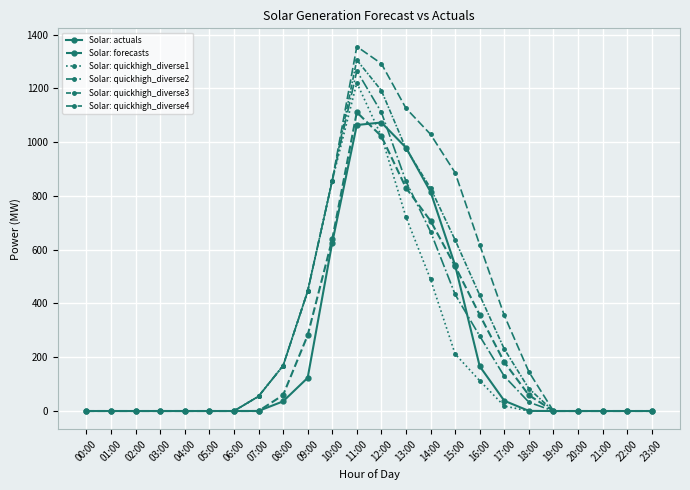

Reading right to left, what are all the values shown in this chart?

Solar: actuals: 0.0	0.0	0.0	0.0	0.0	0.5	38.2	166.6	542.1	815.5	979.8	1073.3	1064.0	626.5	123.4	35.9	0.2	0.0	0.0	0.0	0.0	0.0	0.0	0.0
Solar: forecasts: 0.0	0.0	0.0	0.0	0.0	59.1	181.8	357.7	538.7	707.4	830.3	1022.2	1111.6	638.9	281.7	59.3	0.0	0.0	0.0	0.0	0.0	0.0	0.0	0.0
Solar: quickhigh_diverse1: 0.0	0.0	0.0	0.0	0.0	0.0	18.6	112.8	212.2	490.0	721.8	1022.6	1221.0	857.3	445.5	168.5	54.6	0.0	0.0	0.0	0.0	0.0	0.0	0.0
Solar: quickhigh_diverse2: 0.0	0.0	0.0	0.0	0.0	32.9	129.4	279.0	433.8	667.2	854.7	1111.2	1265.3	857.3	445.5	168.5	54.6	0.0	0.0	0.0	0.0	0.0	0.0	0.0
Solar: quickhigh_diverse3: 0.0	0.0	0.0	0.0	0.0	83.5	230.7	430.9	636.3	829.2	976.2	1192.2	1305.8	857.3	445.5	168.5	54.6	0.0	0.0	0.0	0.0	0.0	0.0	0.0
Solar: quickhigh_diverse4: 0.0	0.0	0.0	0.0	0.0	146.1	355.8	618.5	886.5	1029.4	1126.3	1292.3	1355.9	857.3	445.5	168.5	54.6	0.0	0.0	0.0	0.0	0.0	0.0	0.0